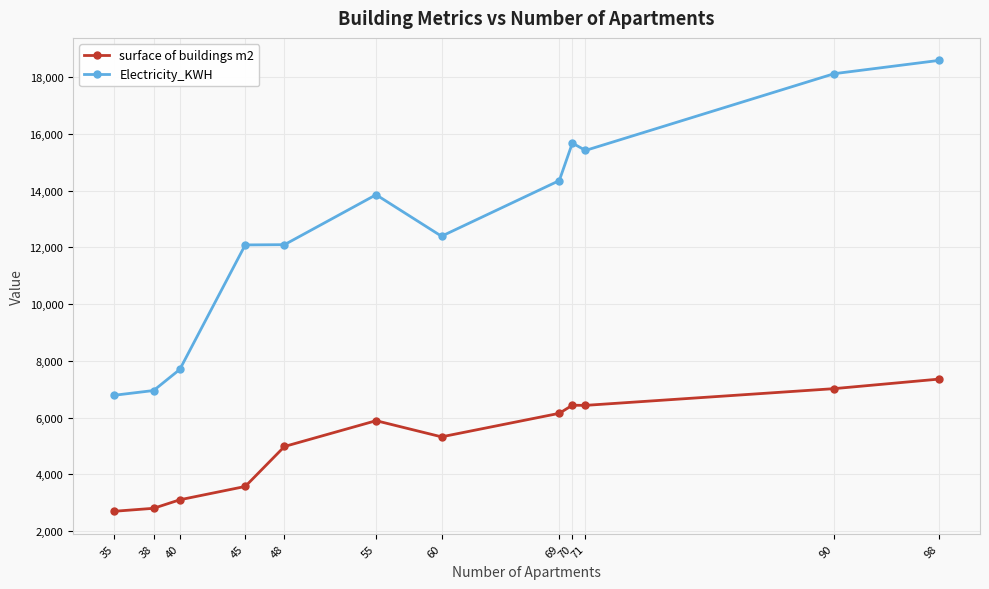

What is the value of the surface of buildings m2 point at the 9th from the left?

6435